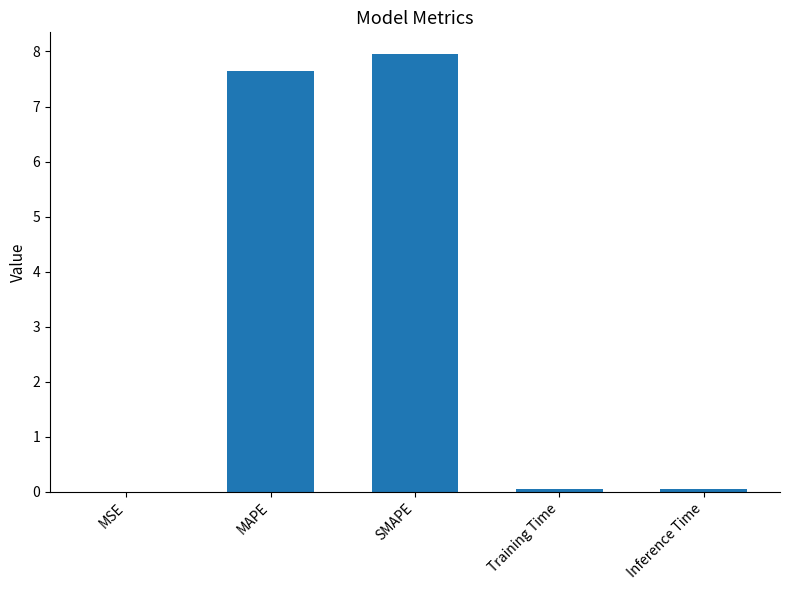

What is the change in value from MSE to MAPE?

+7.6